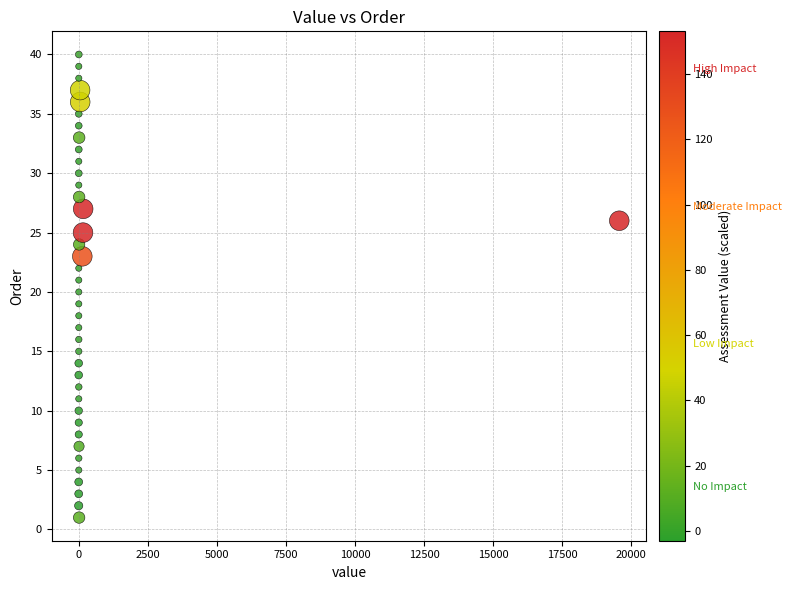

What is the range of Y values (max minus min)?

39